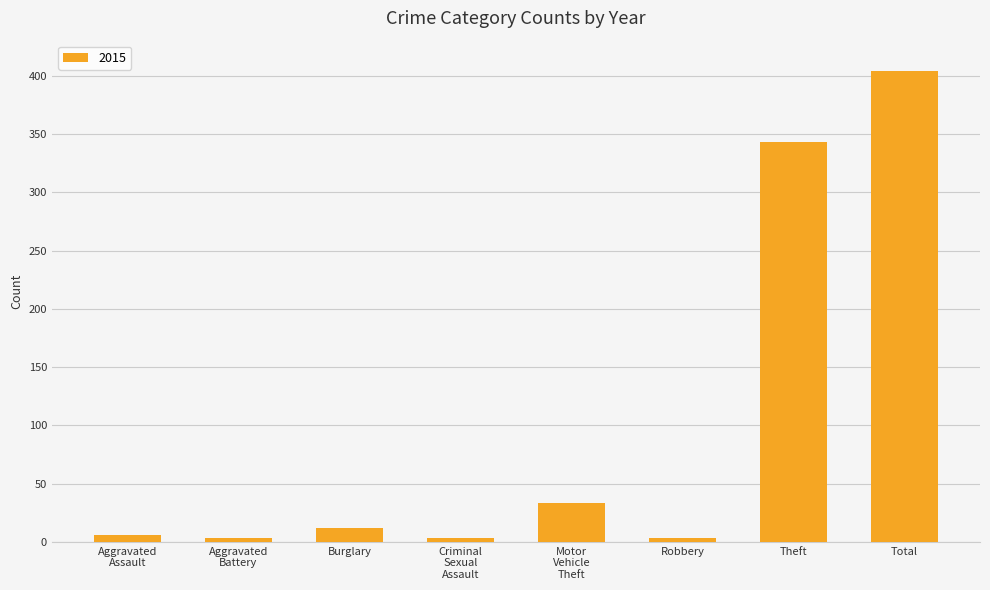

At which label is the value closest to 203?

Theft